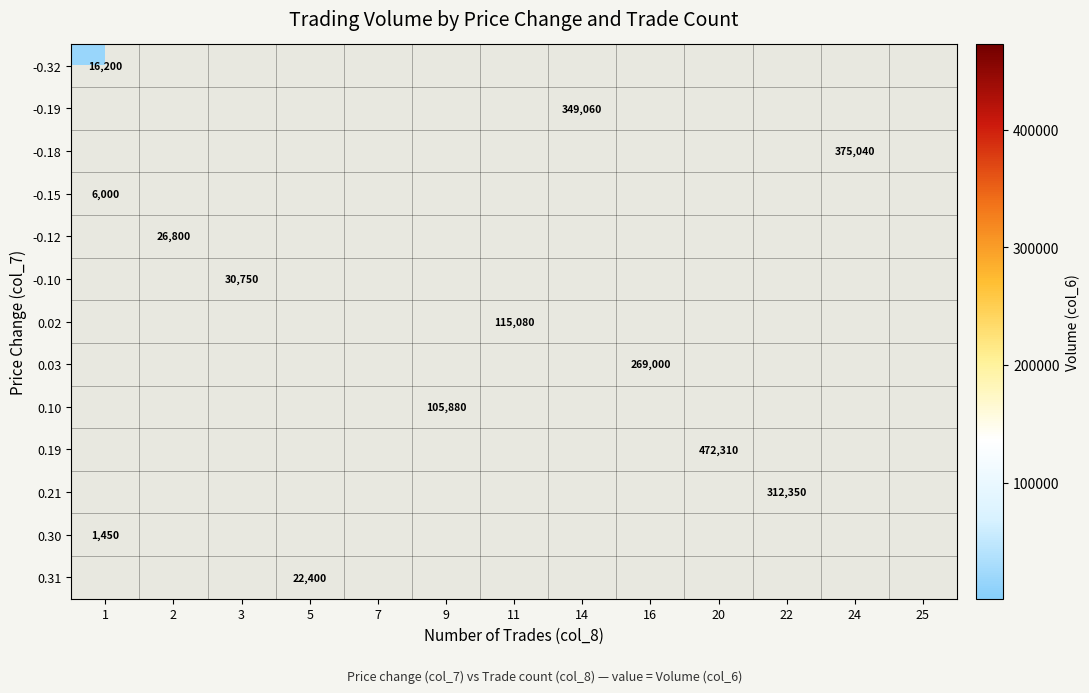

The 0.02 series shows 115080 at 11. True or false?

True